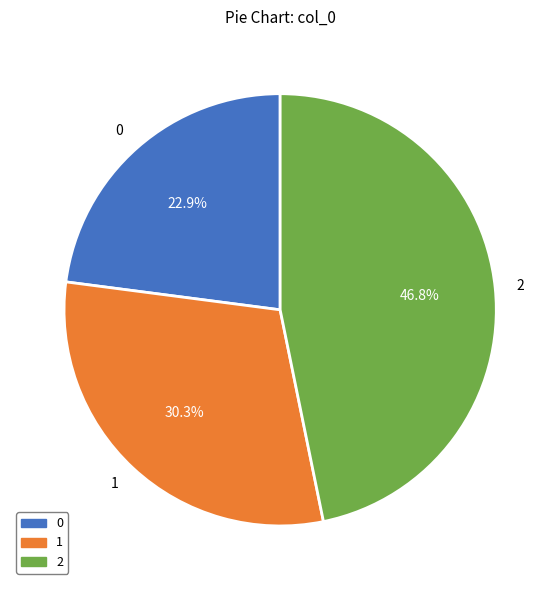

To the nearest percent, what is the combined percentage of 1 and 0?

53%